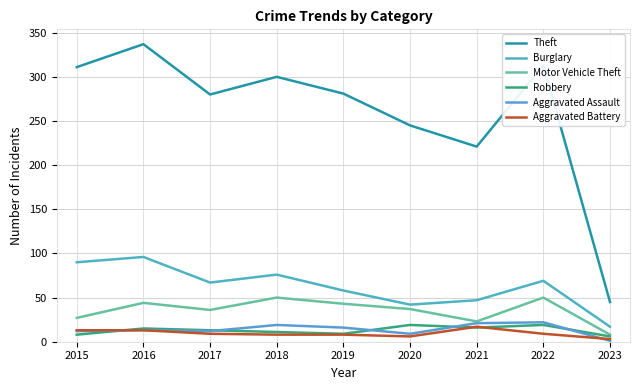

In Robbery, how many points are higher than both neighbors (excluding endpoints)?

3